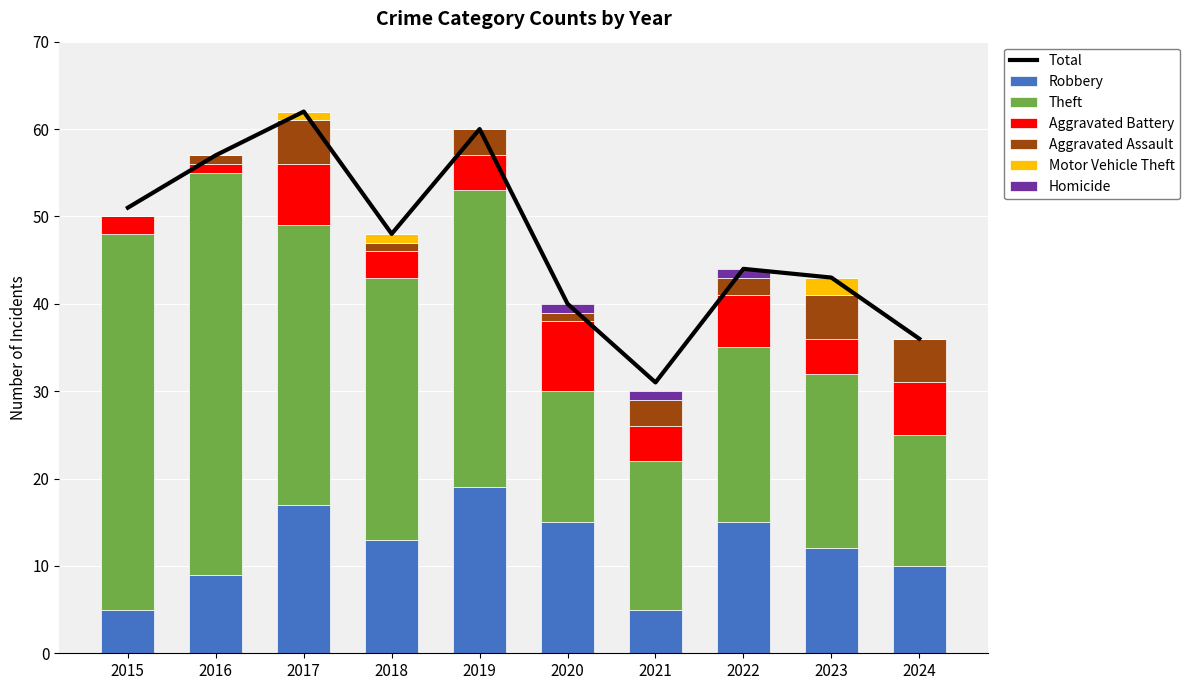

At which label does Robbery reach its peak?

2019